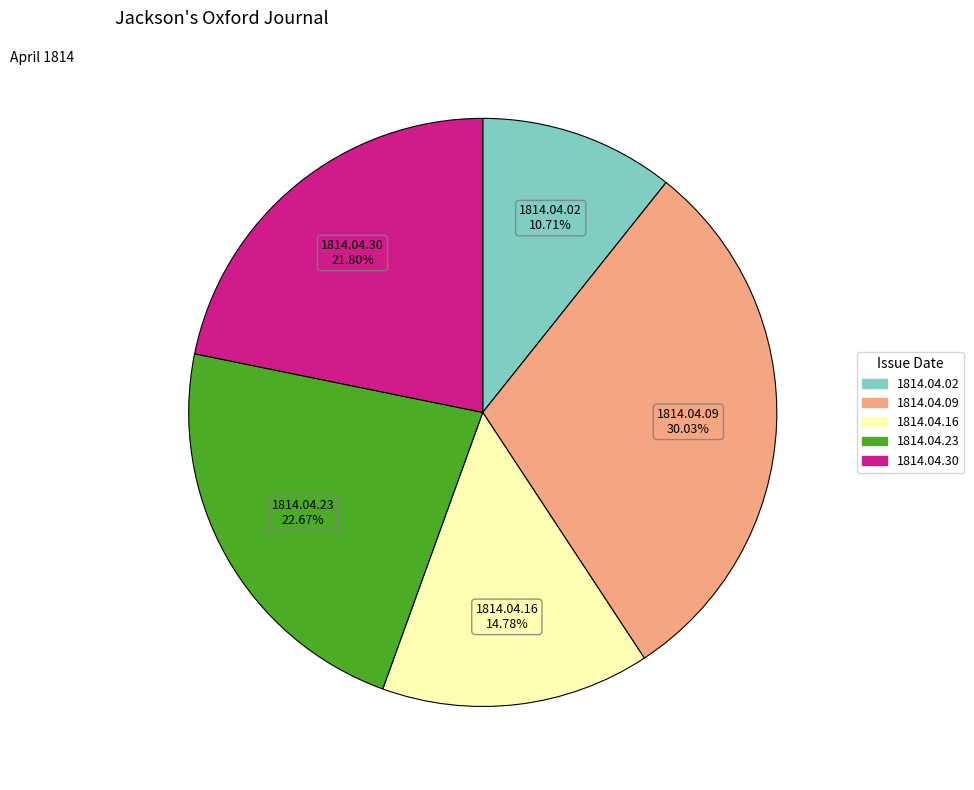

Rank the categories by value from lowest to highest.

1814.04.02, 1814.04.16, 1814.04.30, 1814.04.23, 1814.04.09